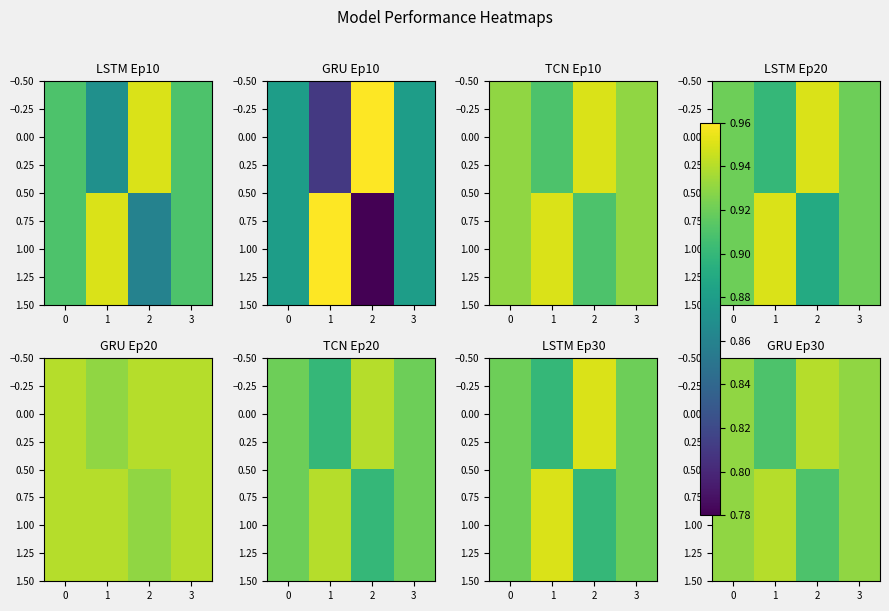

At how many categories does at least one series exceed 0?

4